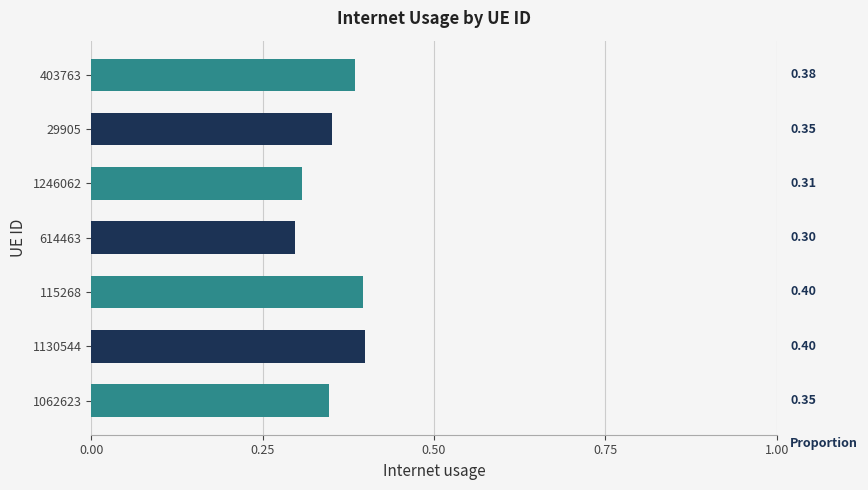

What is the sum of all values?

2.5